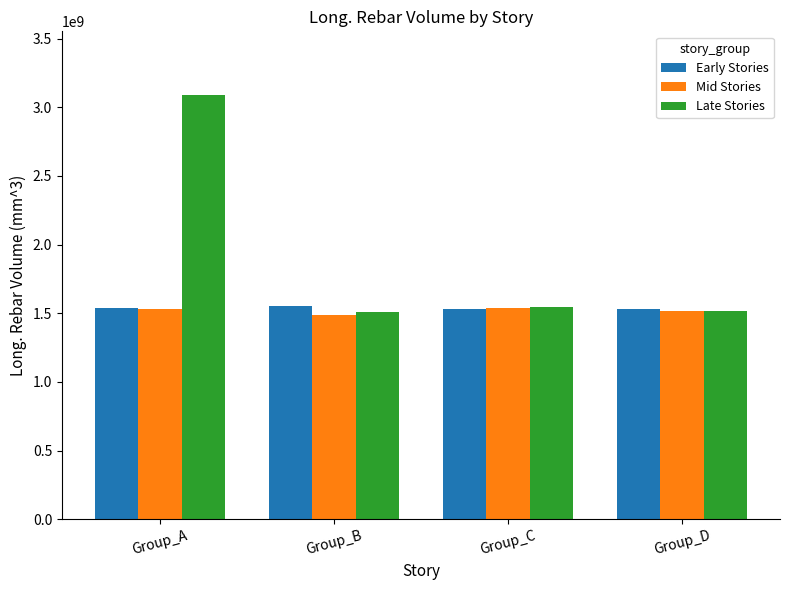

Which series has the widest spread of values?

Late Stories